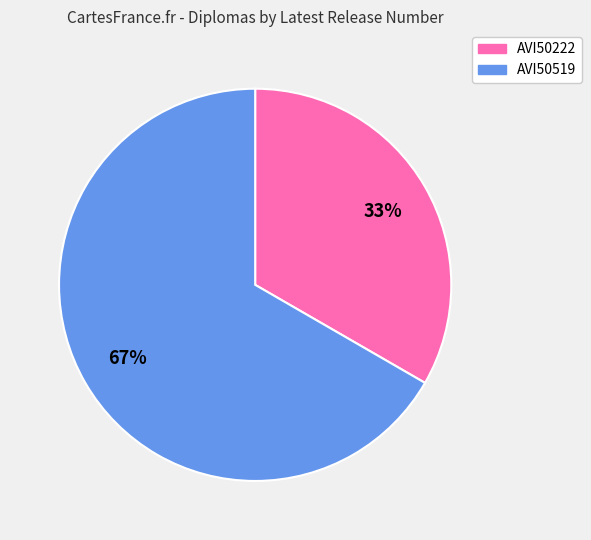

Which slice is the smallest?

AVI50222